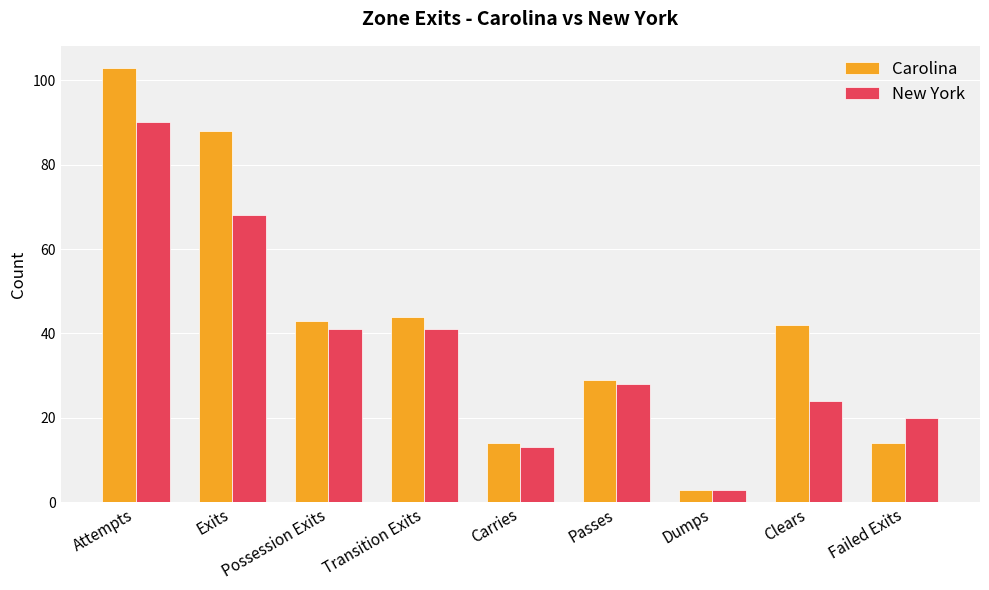

Which series has the largest range (max minus min)?

Carolina